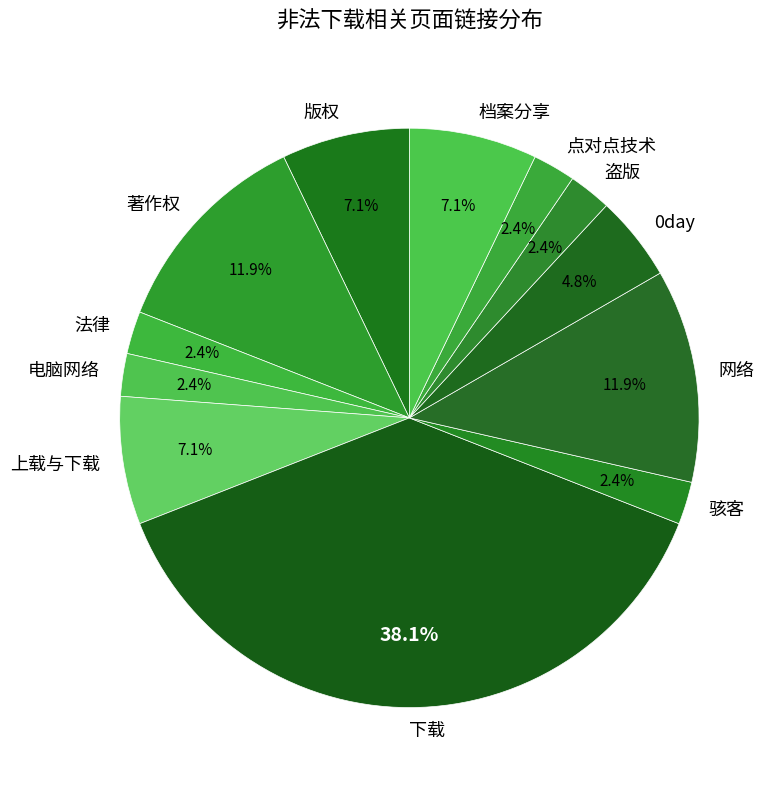

Does any single category account for the majority?

No